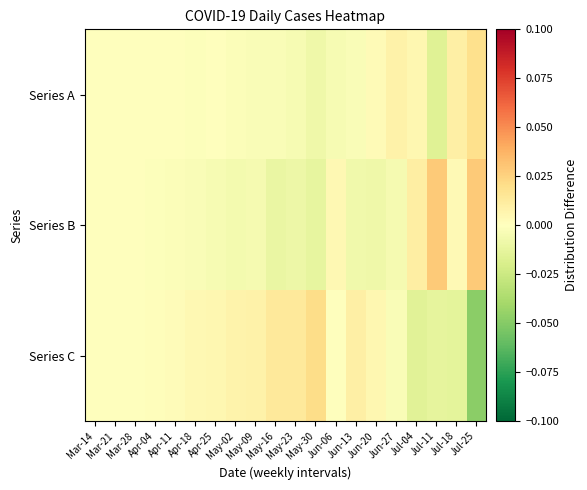

Is it true that Series A equals -0.0 at May-09?

True